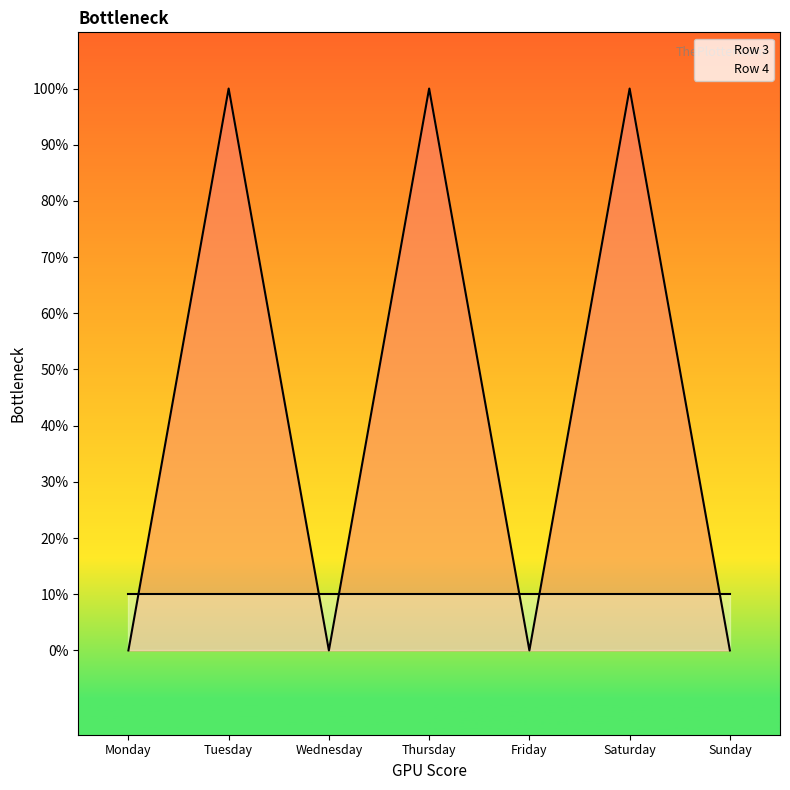

The chart shows a value of 0 at Monday. True or false?

True